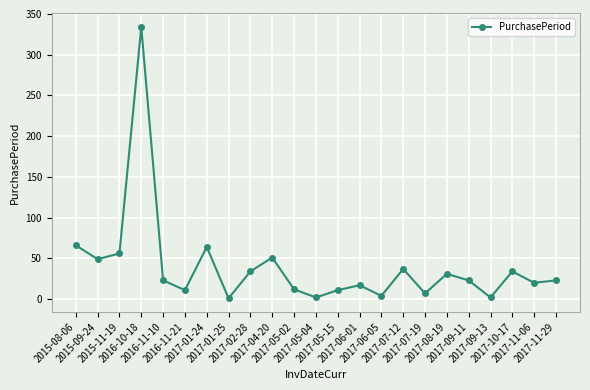

What is the average value?

40